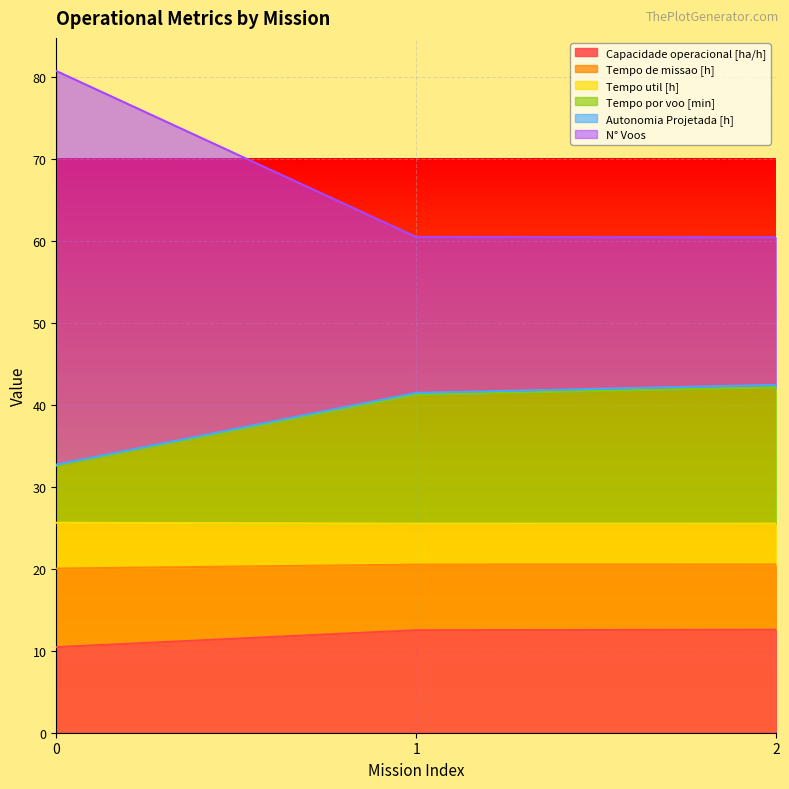

Does the chart display data point markers on the line(s)?

No